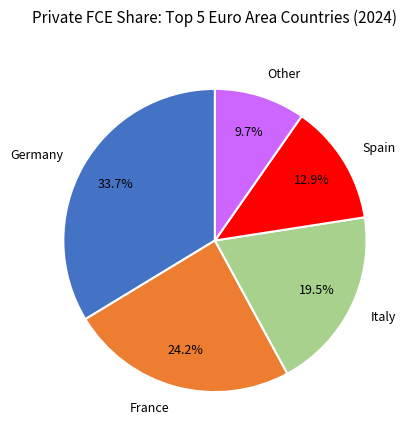

Which slice is the smallest?

Other